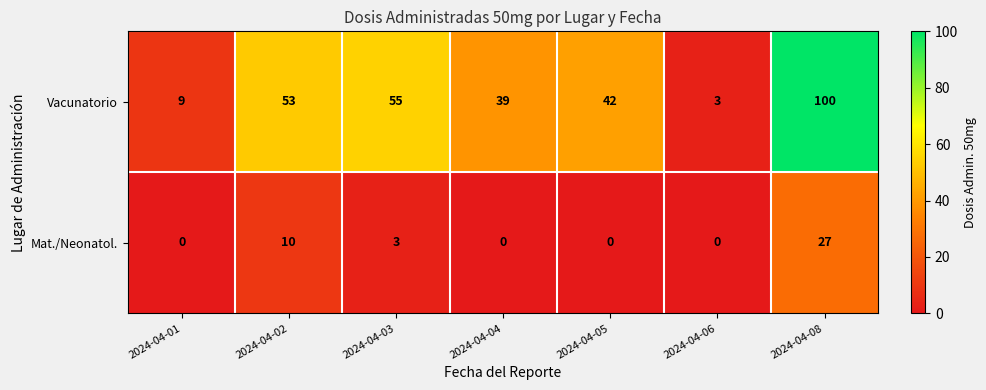

What is the spread (max minus min) of values at 2024-04-04?

39